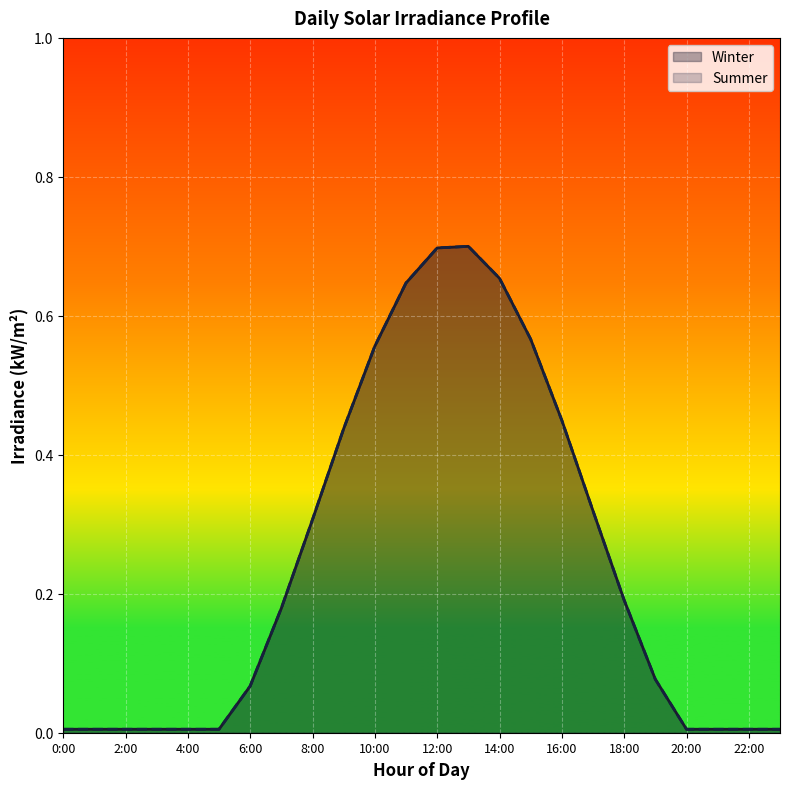

Reading right to left, extract all data points from this chart.

Winter: 0.0	0.0	0.0	0.0	0.1	0.2	0.3	0.4	0.6	0.7	0.7	0.7	0.6	0.6	0.4	0.3	0.2	0.1	0.0	0.0	0.0	0.0	0.0	0.0
Summer: 0.0	0.0	0.0	0.0	0.1	0.2	0.3	0.4	0.6	0.7	0.7	0.7	0.6	0.6	0.4	0.3	0.2	0.1	0.0	0.0	0.0	0.0	0.0	0.0